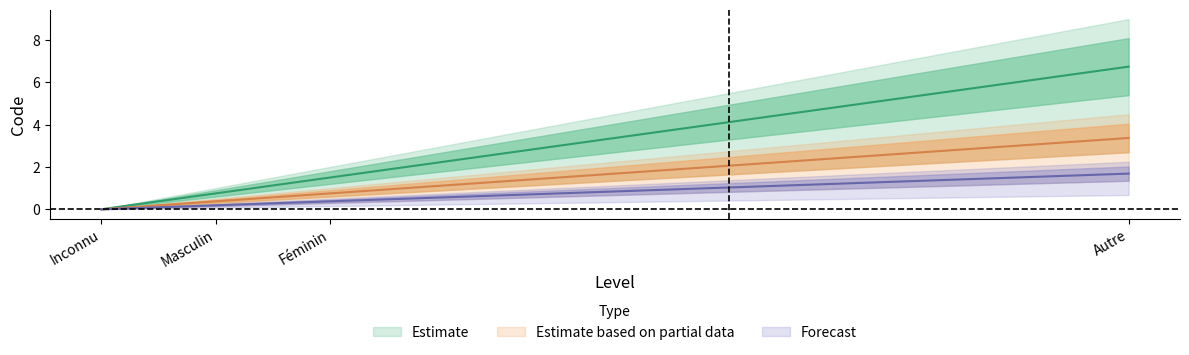

What is the sum of all Forecast values?

2.2